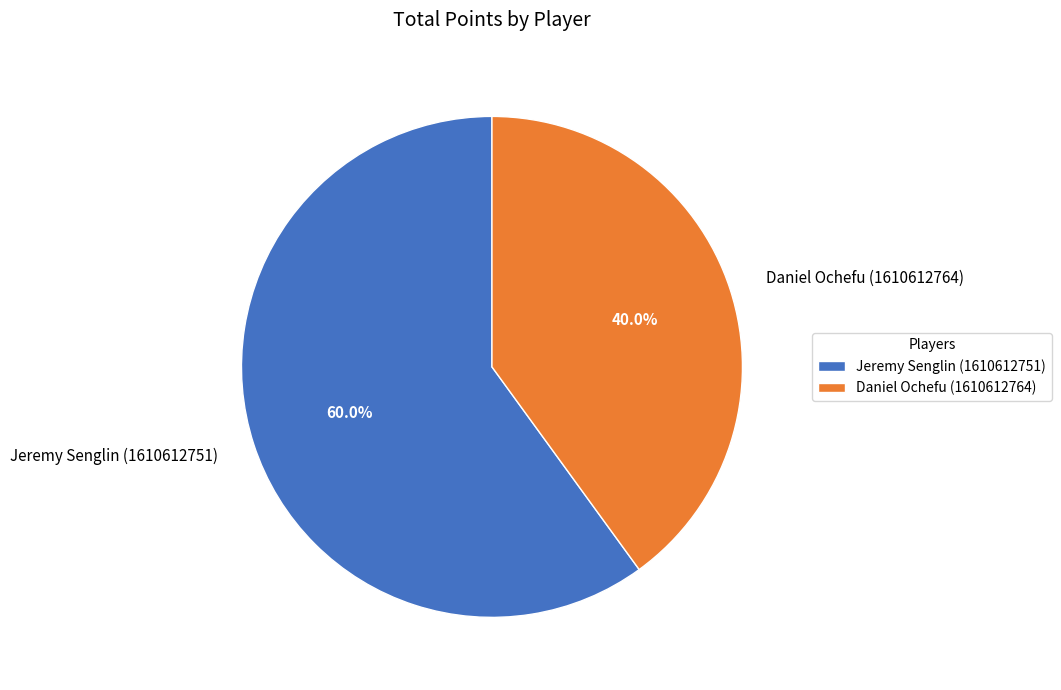

What is the total percentage of Daniel Ochefu (1610612764) and Jeremy Senglin (1610612751)?

100.0%